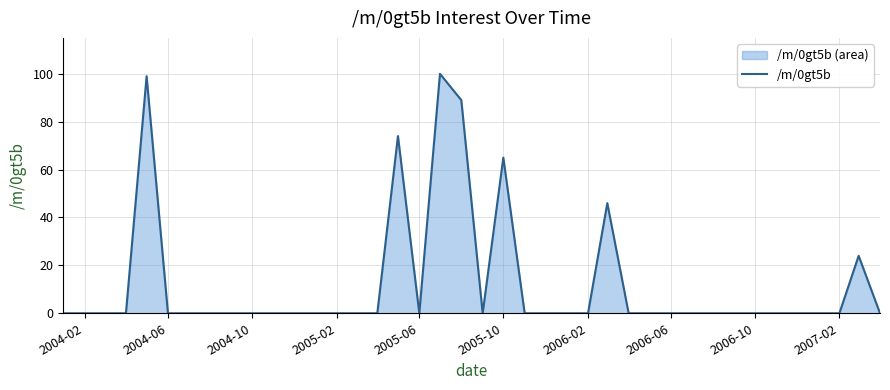

The value at 2004-06 is 45. True or false?

False